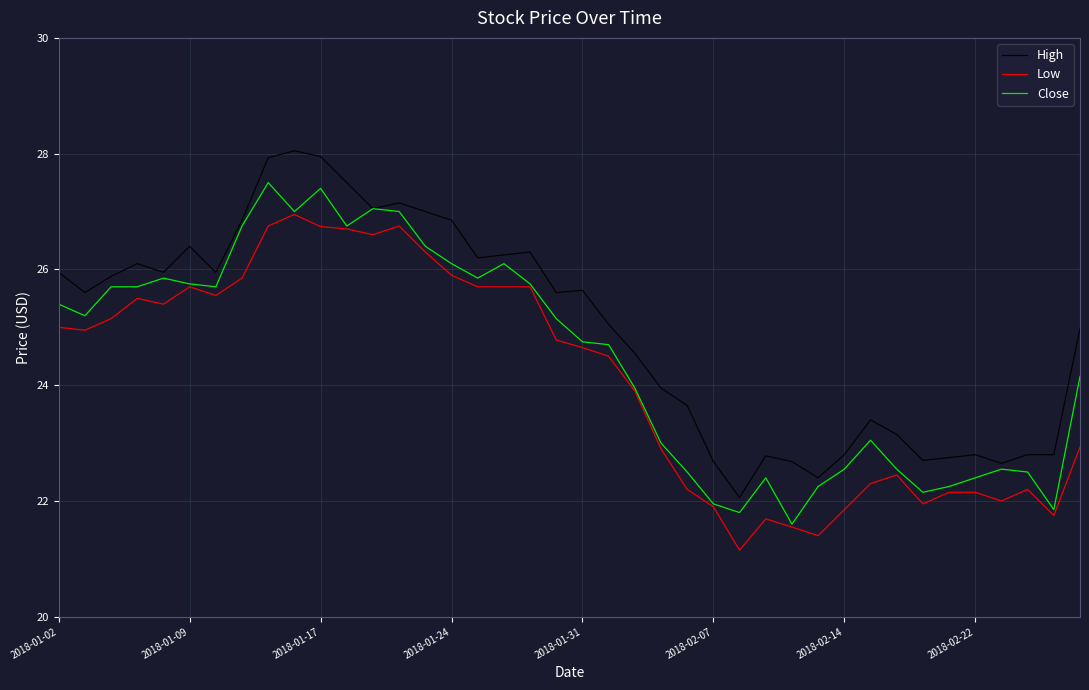

List the series in order of their overall mean, highest first.

High, Close, Low